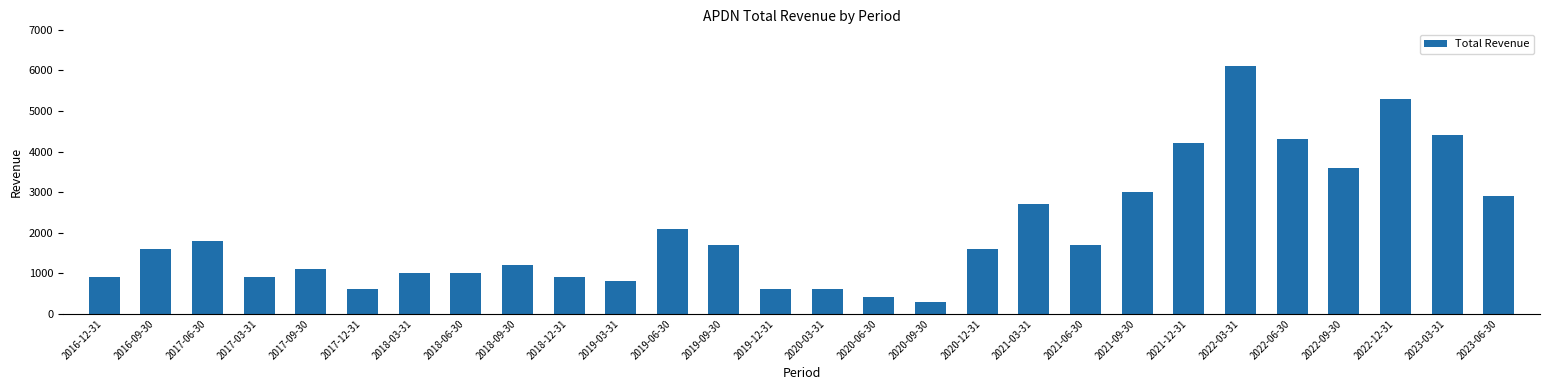

The chart shows a value of 1800 at 2017-06-30. True or false?

True